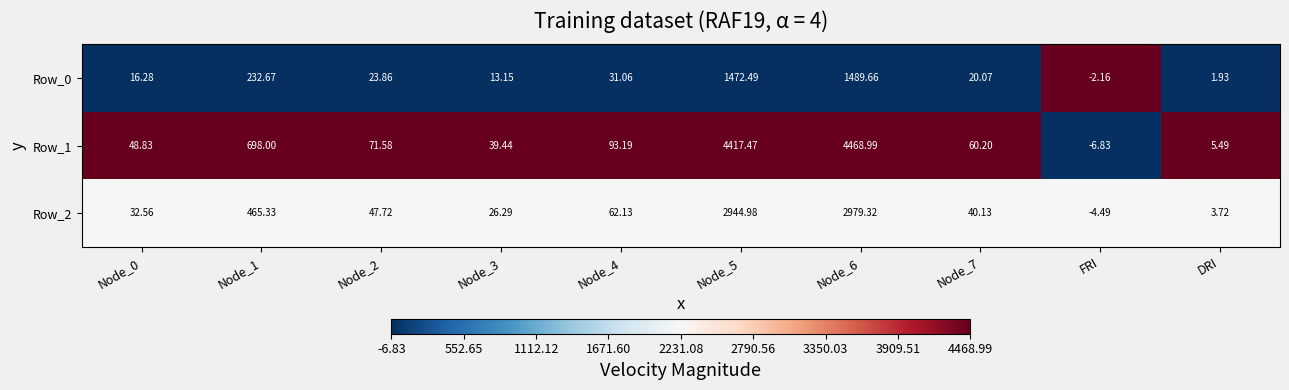

At which category does the chart reach its minimum across all series?

FRI